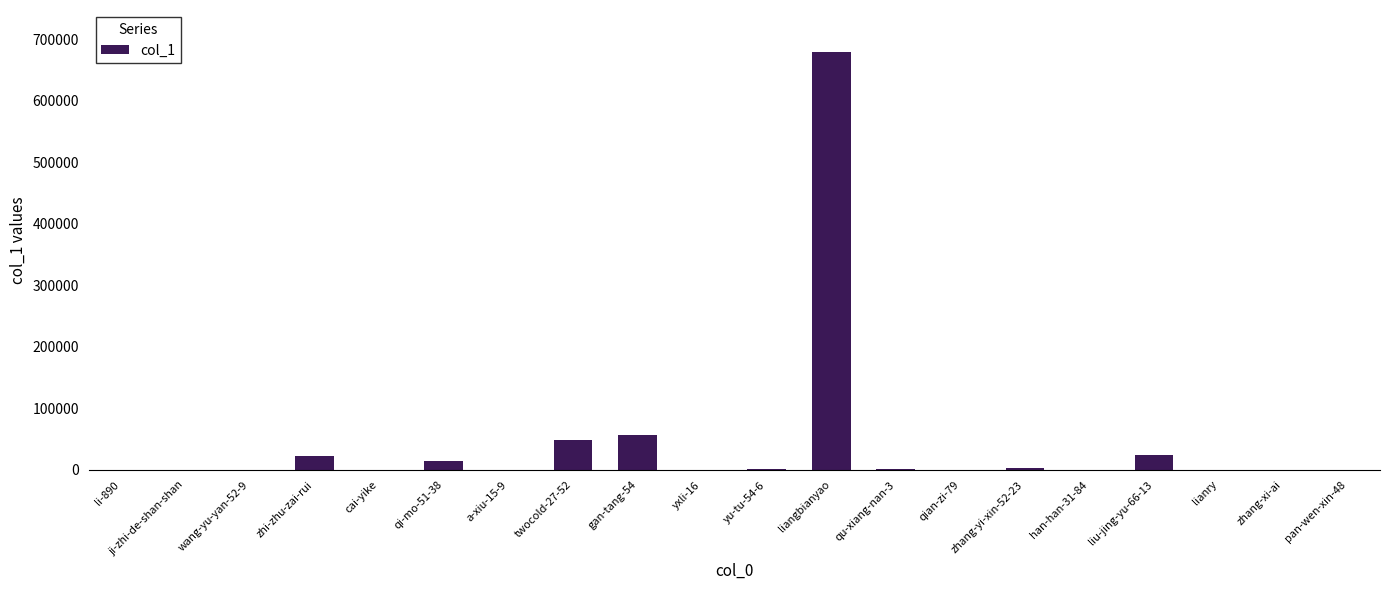

What value does the data have at liangbianyao?

679725